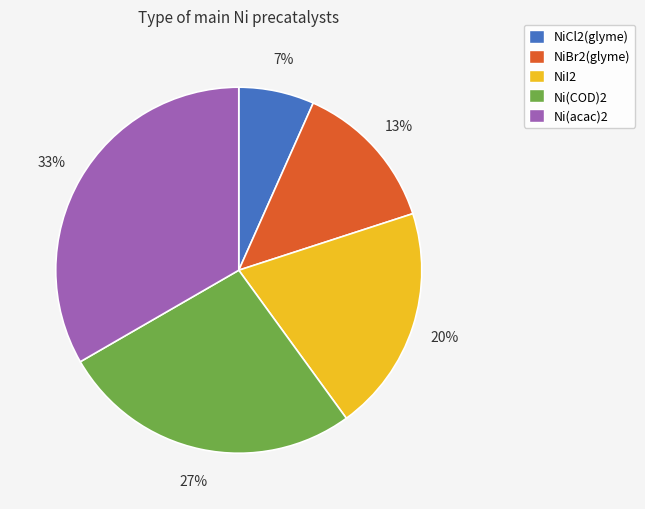

To the nearest percent, what is the difference between the NiI2 and NiCl2(glyme) slice percentages?

13%